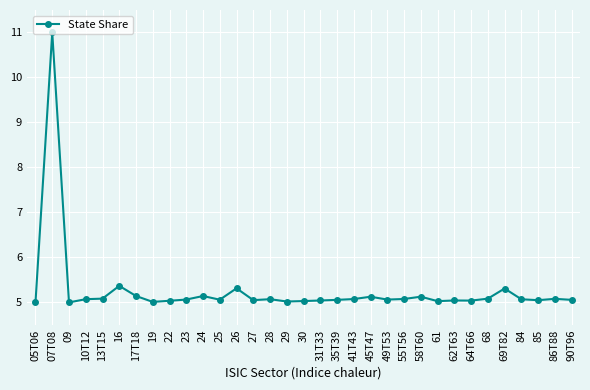

What is the smallest value displayed?

5.0